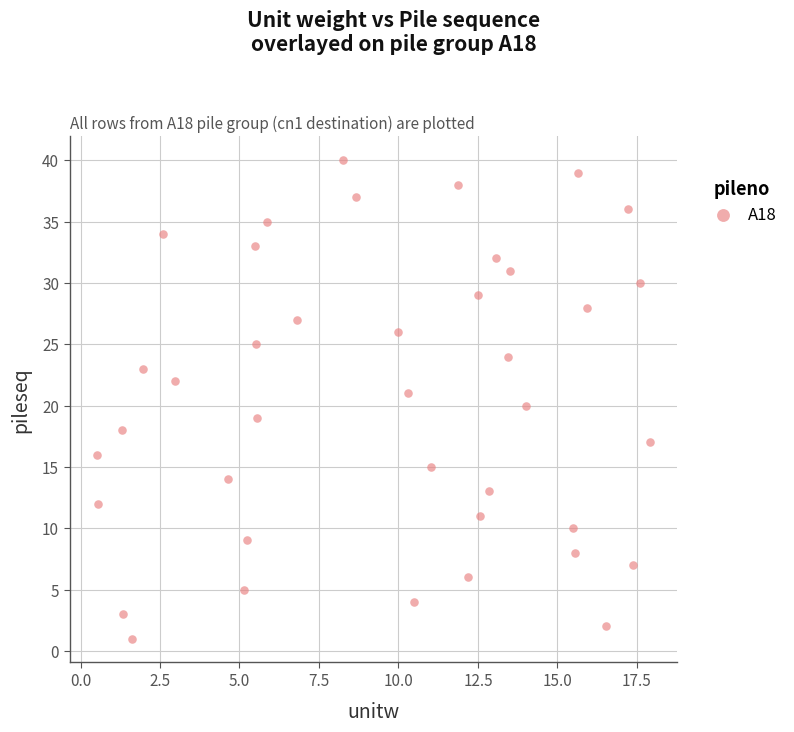

What is the range of Y values (max minus min)?

39